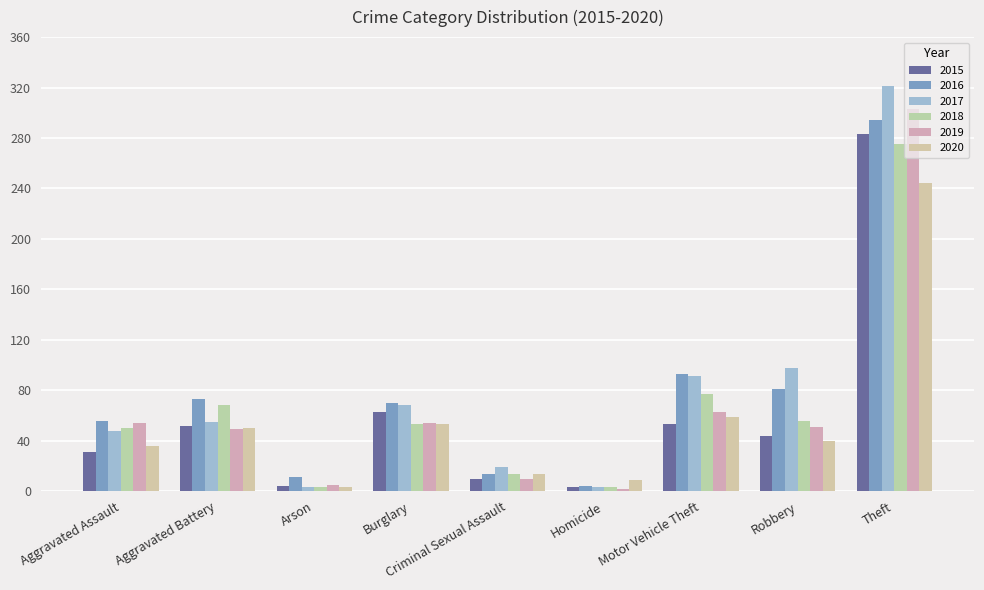

At which label is 2016 closest to 149?

Motor Vehicle Theft